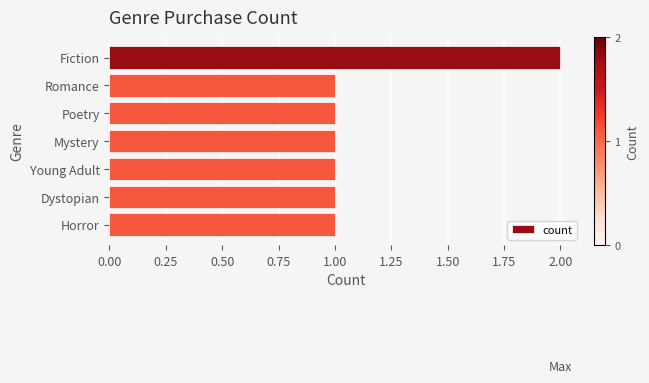

What is the sum of all values?

8